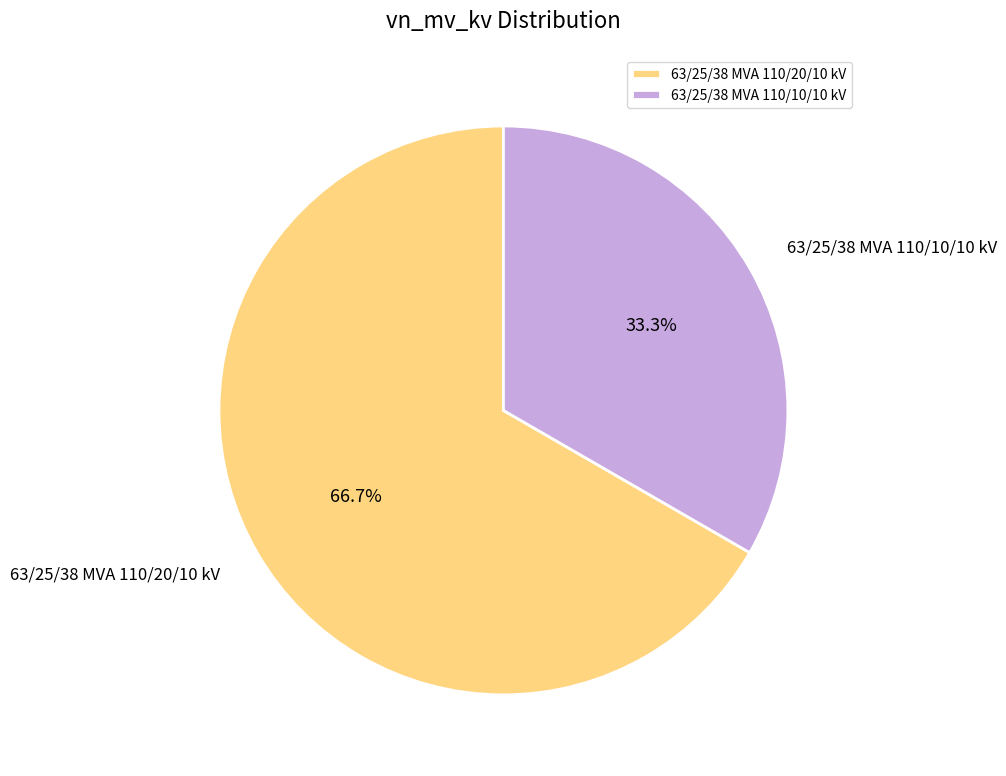

Is it true that 63/25/38 MVA 110/20/10 kV is 56% of the pie?

False